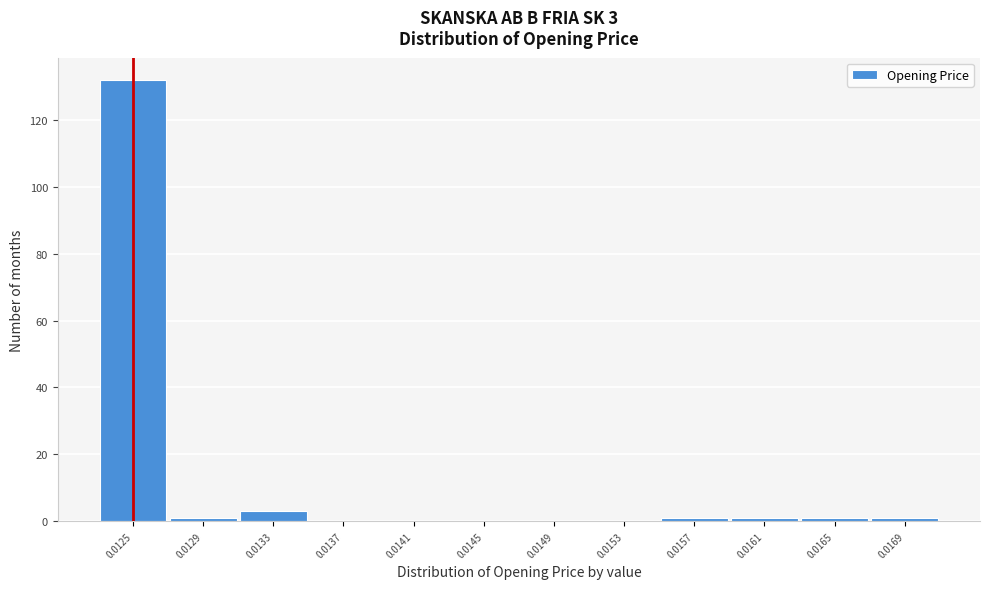

Reading right to left, list all the values displayed in this chart.

0.0169=1	0.0165=1	0.0161=1	0.0157=1	0.0153=0	0.0149=0	0.0145=0	0.0141=0	0.0137=0	0.0133=3	0.0129=1	0.0125=132